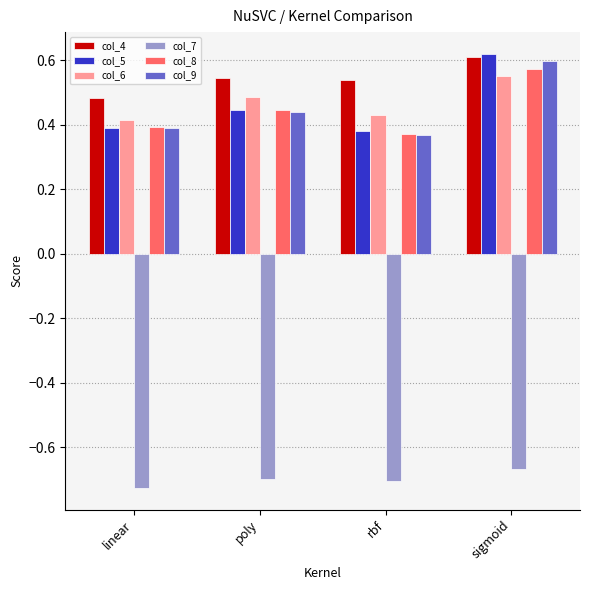

Which series has the largest total across all categories?

col_4